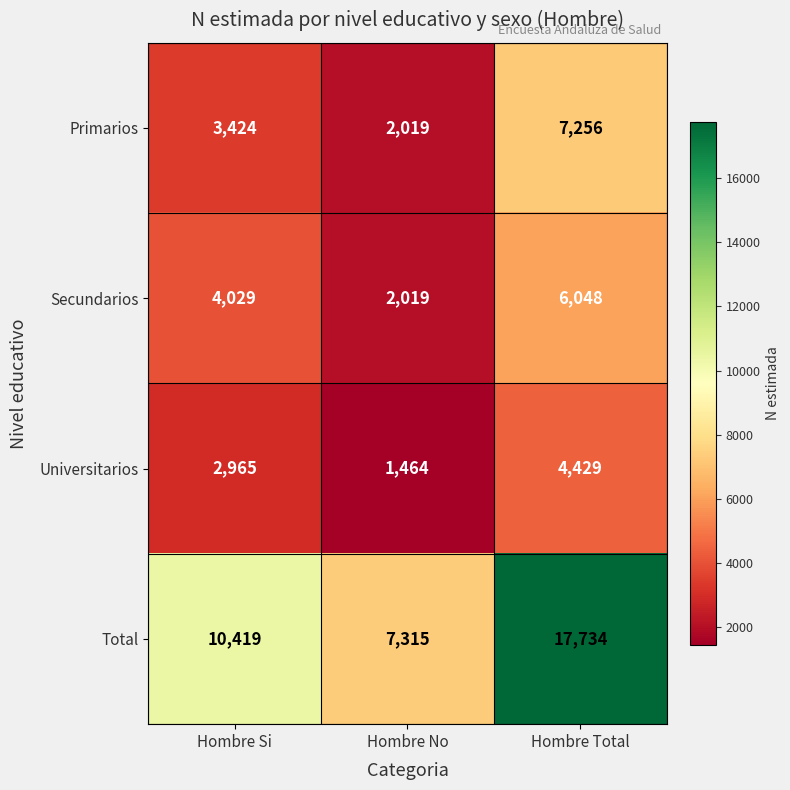

What is the greatest value displayed?

17734